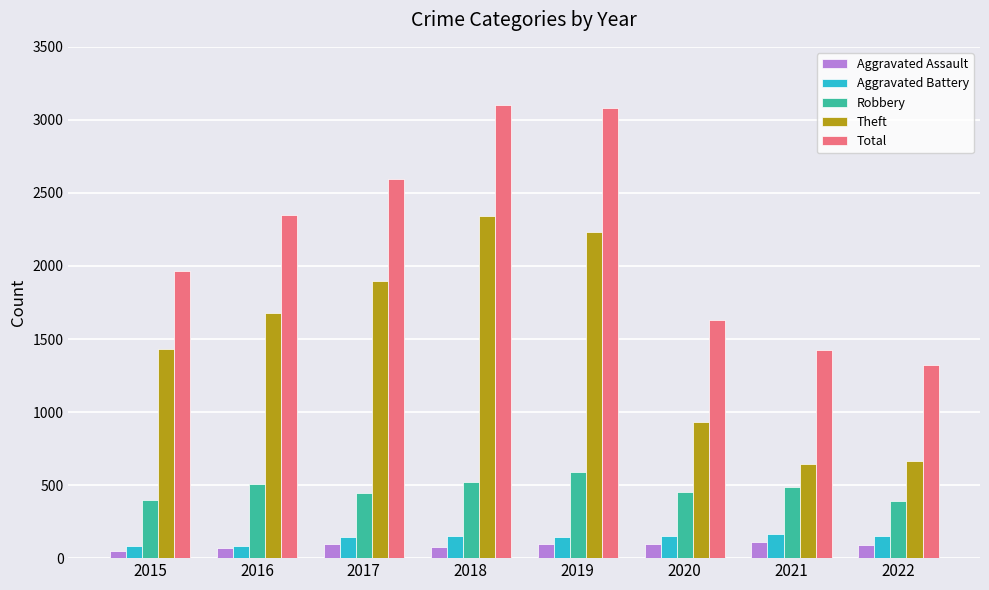

What is the difference between the second highest and second lowest values in the Robbery series?

124